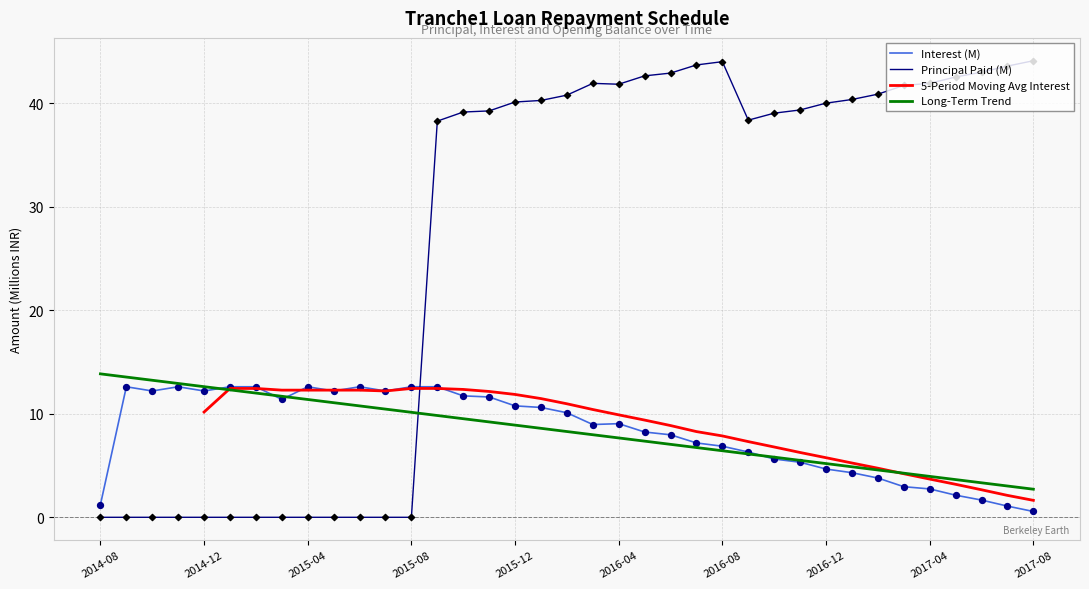

At how many categories does at least one series exceed 33?

24